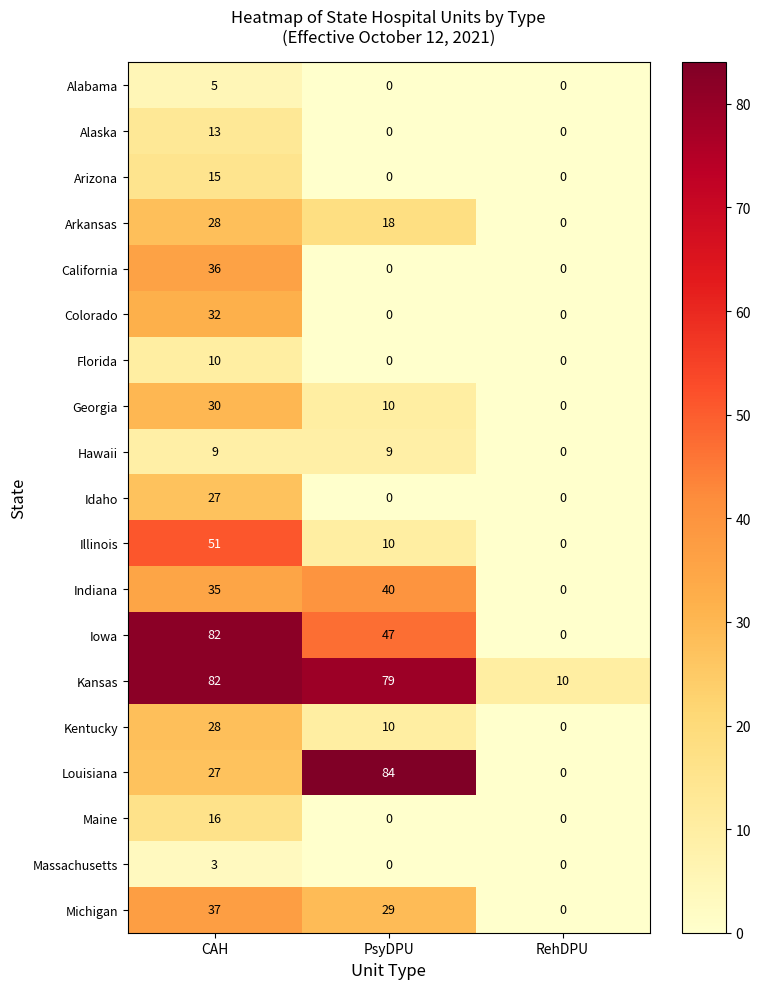

Which series changed the most between CAH and PsyDPU?

Louisiana